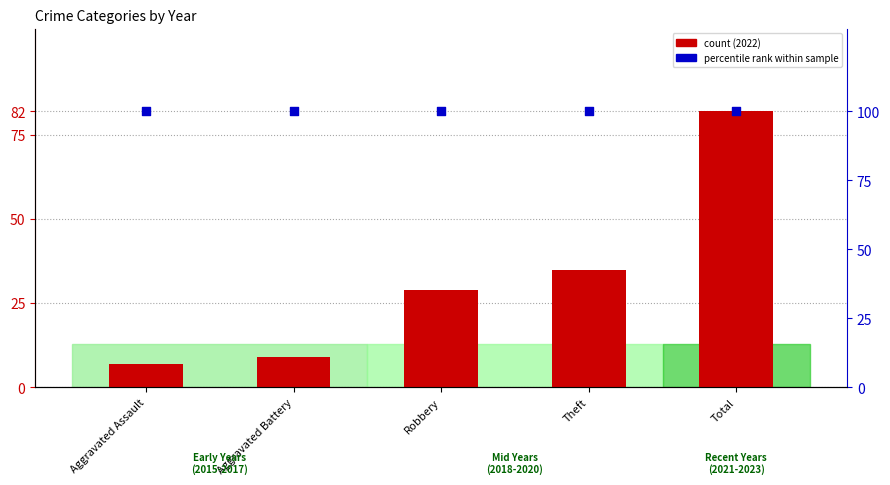

Which series has the largest total across all categories?

percentile rank